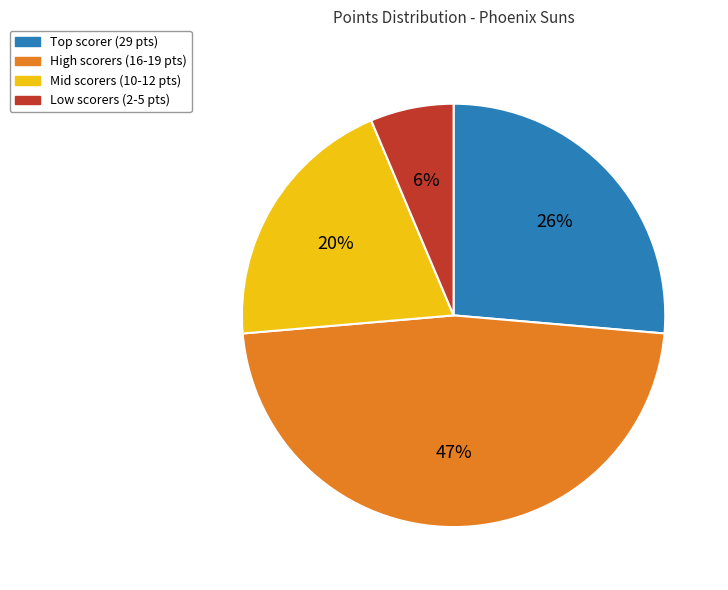

Is the sum of Mid scorers (10-12 pts) and High scorers (16-19 pts) greater than half?

Yes